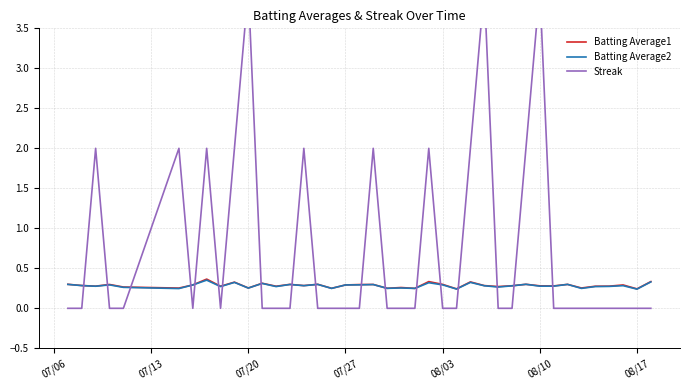

What is the greatest value displayed?

4.0